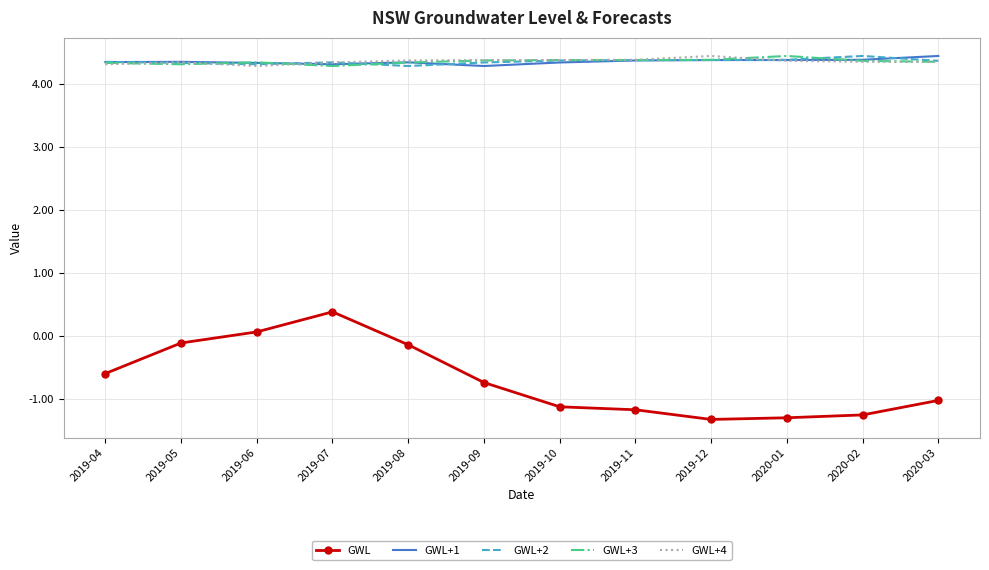

What is the highest value of the GWL+1 series?

4.4